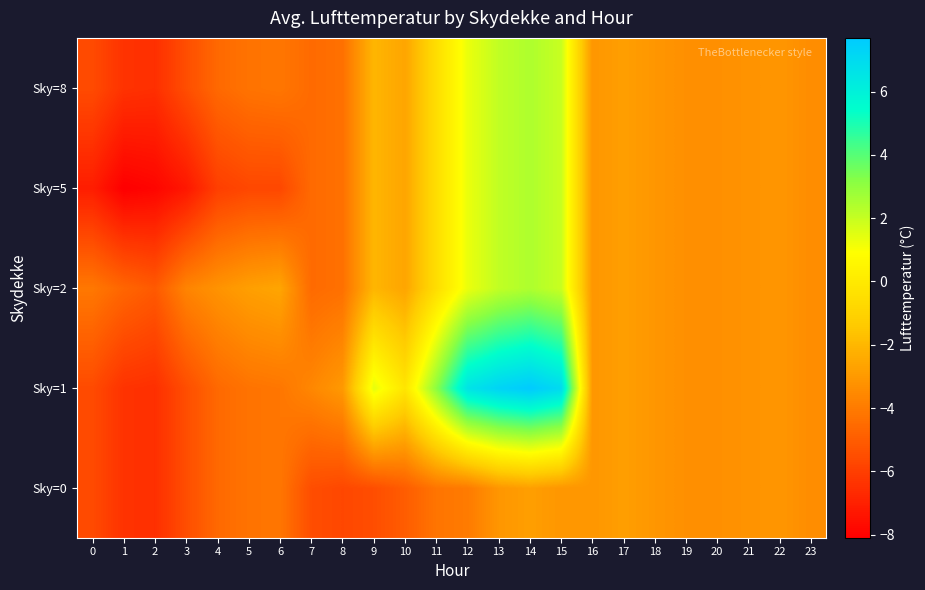

Reading left to right, list all the values displayed in this chart.

Sky=0: 0=-5.6	1=-6.4	2=-6.5	3=-5.5	4=-4.6	5=-4.2	6=-4.2	7=-5.5	8=-5.7	9=-5.5	10=-5.0	11=-4.2	12=-4.0	13=-3.1	14=-2.8	15=-3.1	16=-3.1	17=-2.8	18=-3.1	19=-3.3	20=-3.3	21=-3.2	22=-3.1	23=-3.4
Sky=1: 0=-5.6	1=-6.4	2=-6.5	3=-5.5	4=-4.6	5=-4.2	6=-4.2	7=-3.6	8=-3.0	9=1.4	10=-0.2	11=3.1	12=6.6	13=7.3	14=7.7	15=7.0	16=-3.1	17=-2.8	18=-3.1	19=-3.3	20=-3.3	21=-3.2	22=-3.1	23=-3.4
Sky=2: 0=-4.1	1=-4.7	2=-5.1	3=-3.7	4=-3.2	5=-2.8	6=-2.6	7=-4.5	8=-4.3	9=-2.0	10=-2.6	11=-0.6	12=1.3	13=2.1	14=2.5	15=1.9	16=-3.1	17=-2.8	18=-3.1	19=-3.3	20=-3.3	21=-3.2	22=-3.1	23=-3.4
Sky=5: 0=-7.1	1=-8.1	2=-7.9	3=-7.3	4=-6.0	5=-5.7	6=-5.7	7=-4.5	8=-4.3	9=-2.0	10=-2.6	11=-0.6	12=1.3	13=2.1	14=2.5	15=1.9	16=-3.1	17=-2.8	18=-3.1	19=-3.3	20=-3.3	21=-3.2	22=-3.1	23=-3.4
Sky=8: 0=-5.6	1=-6.4	2=-6.5	3=-5.5	4=-4.6	5=-4.2	6=-4.2	7=-4.5	8=-4.3	9=-2.0	10=-2.6	11=-0.6	12=1.3	13=2.1	14=2.5	15=1.9	16=-3.1	17=-2.8	18=-3.1	19=-3.3	20=-3.3	21=-3.2	22=-3.1	23=-3.4